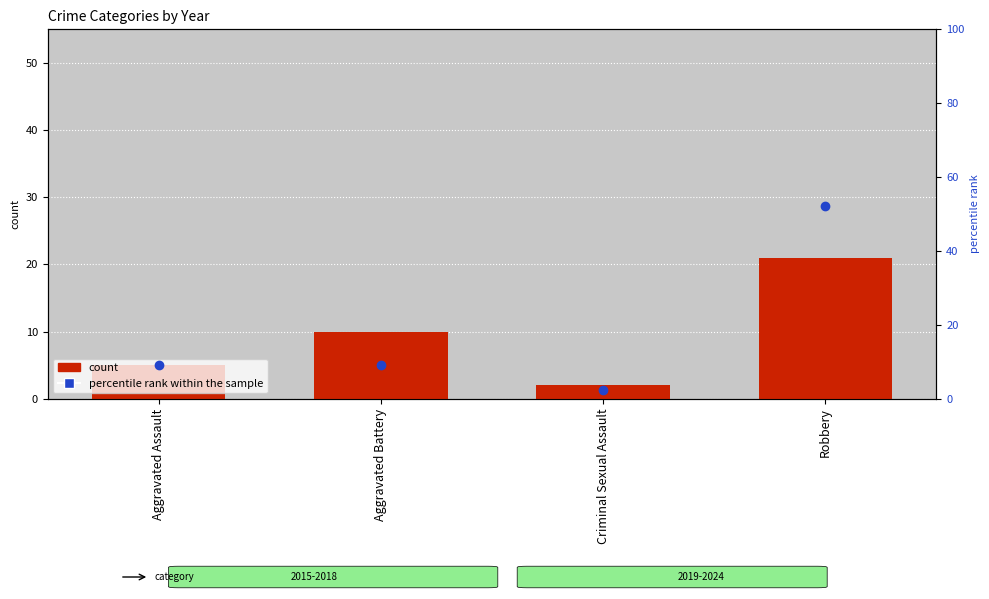

Is the value of count at Robbery greater than the value of percentile rank within the sample at Aggravated Assault?

Yes